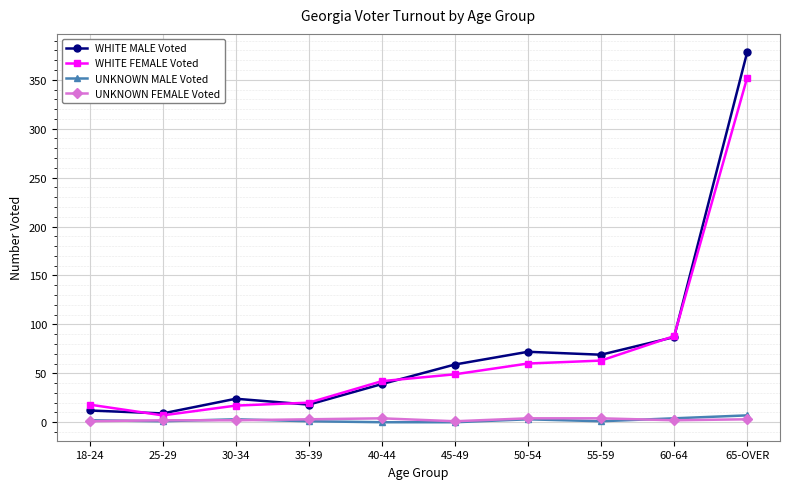

How many series are shown in this chart?

4